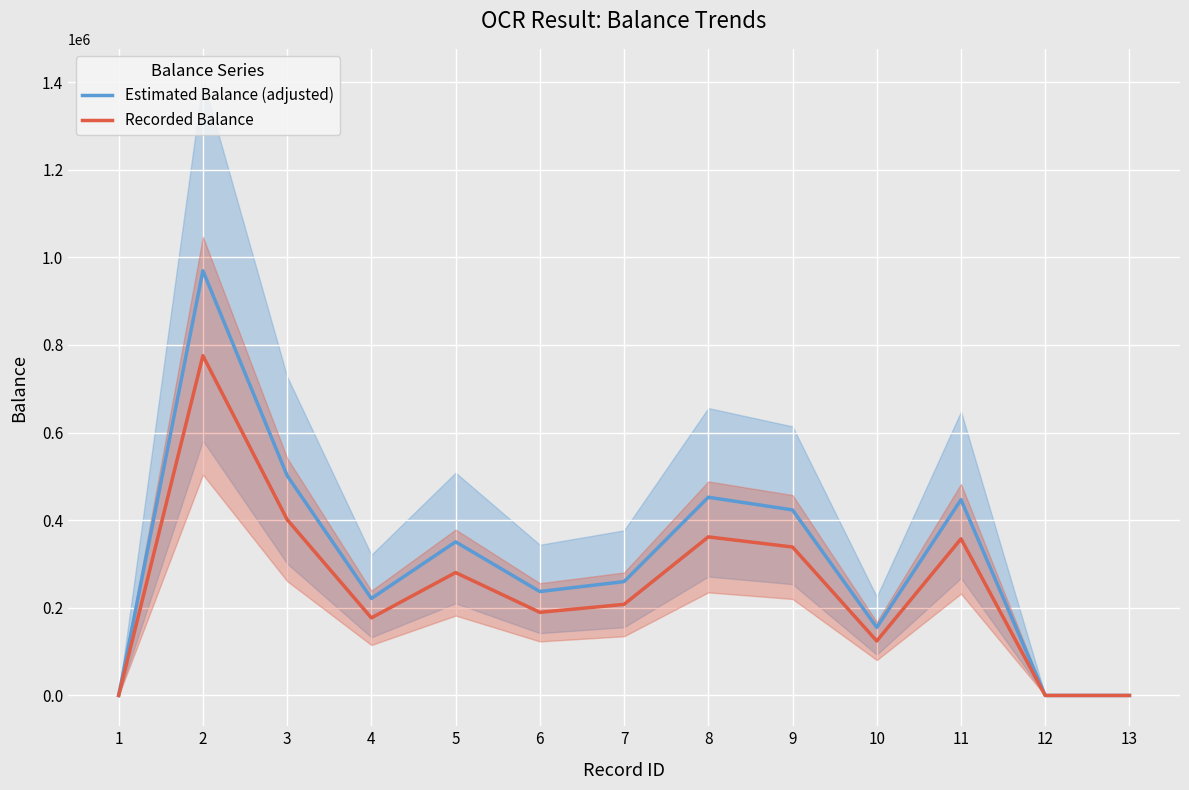

List the labels in order of Estimated Balance (adjusted) value, largest first.

2, 3, 8, 11, 9, 5, 7, 6, 4, 10, 1, 12, 13